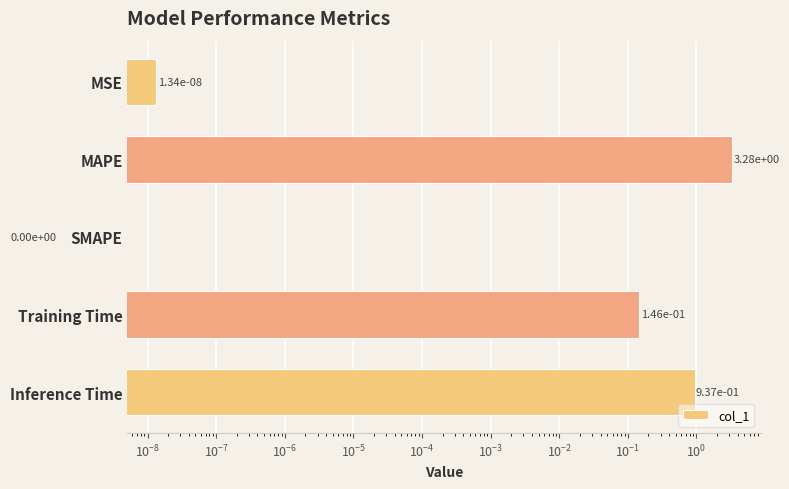

Reading right to left, transcribe all the data shown in this chart.

0.9	0.1	0.0	3.3	0.0